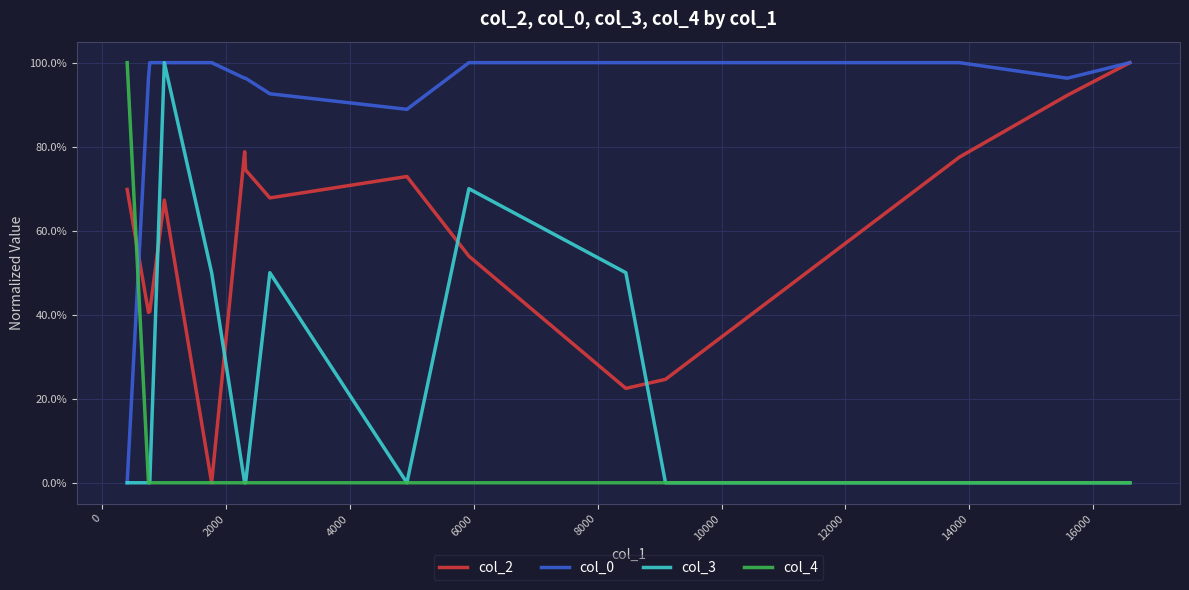

In col_2, how many points are lower than both neighbors (excluding endpoints)?

4